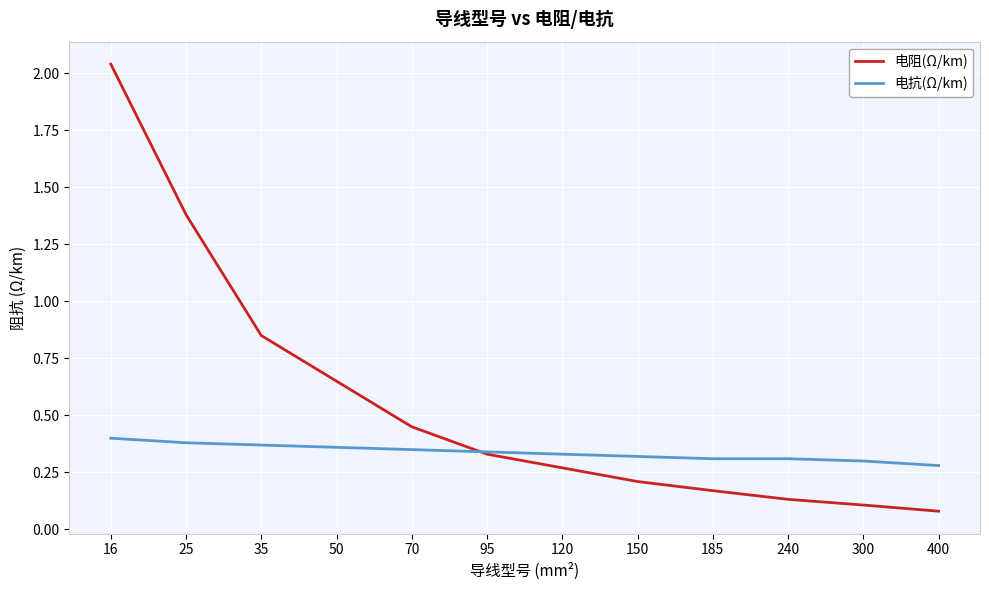

Which category has the lowest value in the 电抗(Ω/km) series?

400